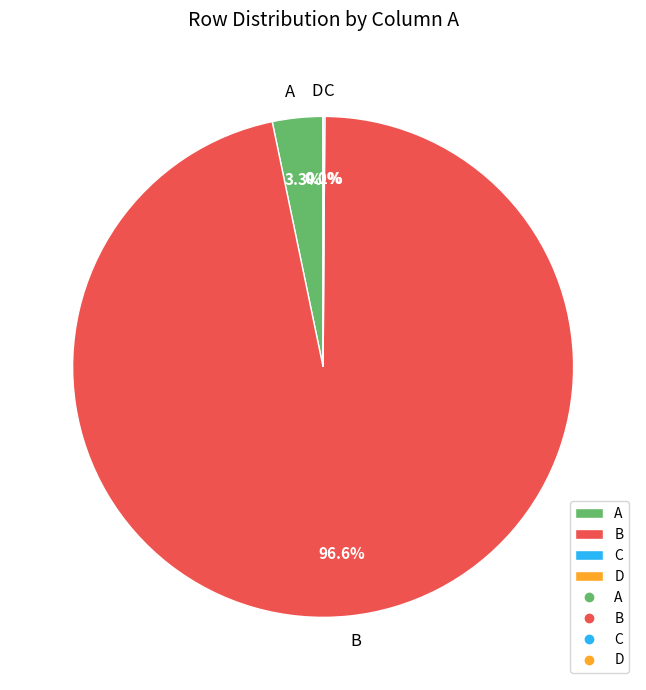

How many segments does this pie chart have?

4